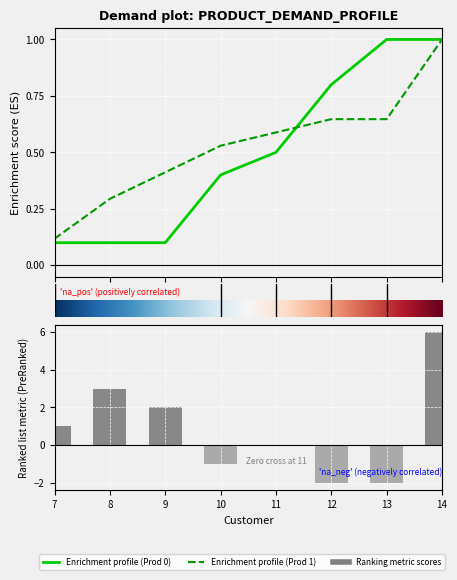

Which category has the lowest value across all series?

8